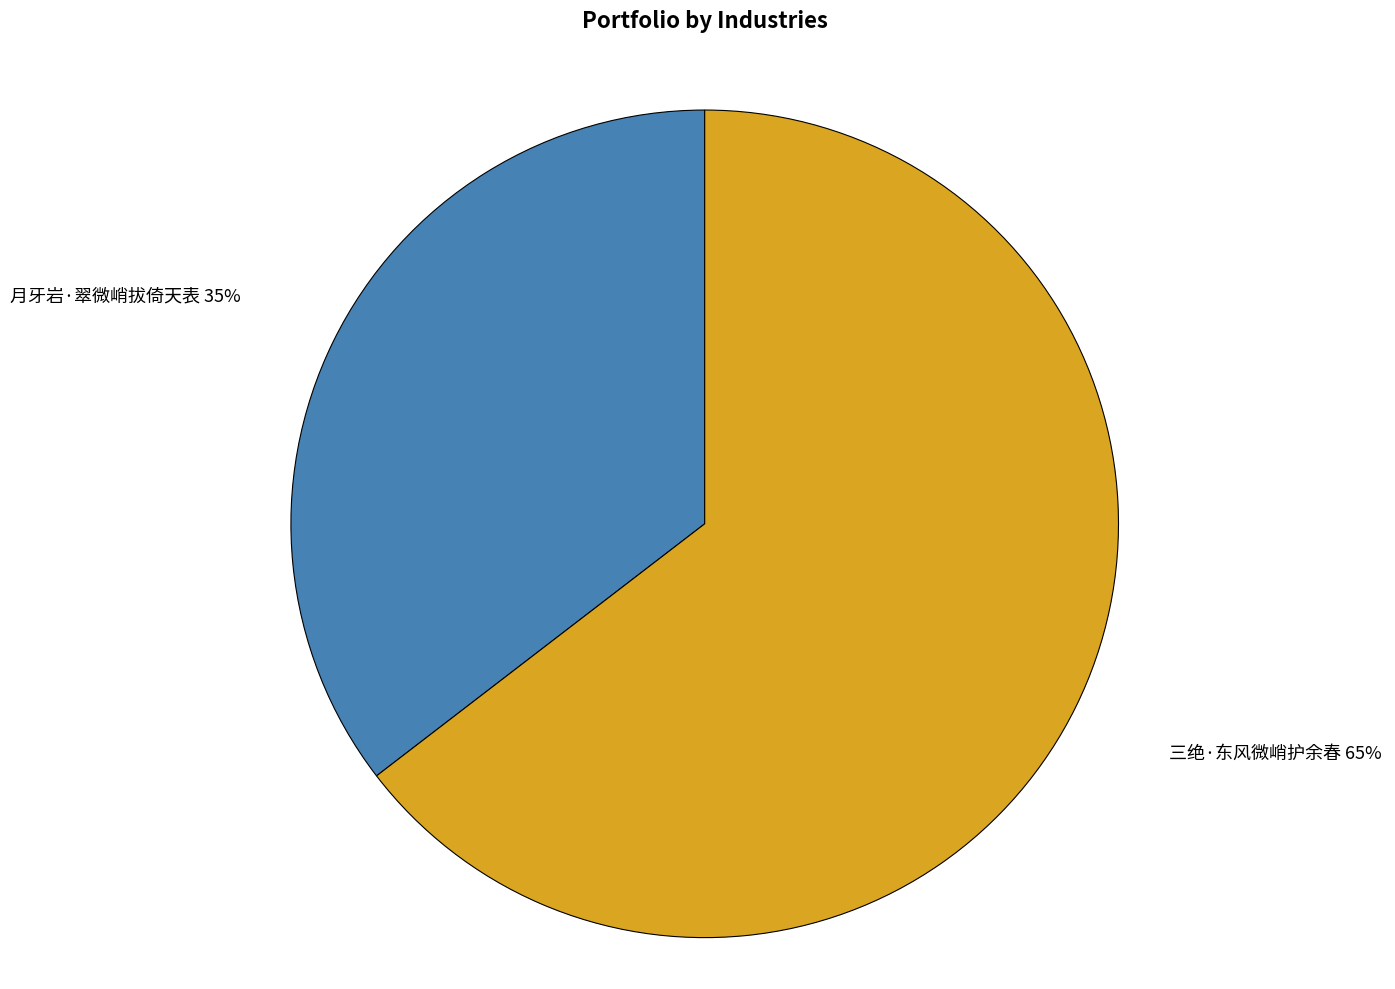

Is there any slice that represents more than half of the pie?

Yes